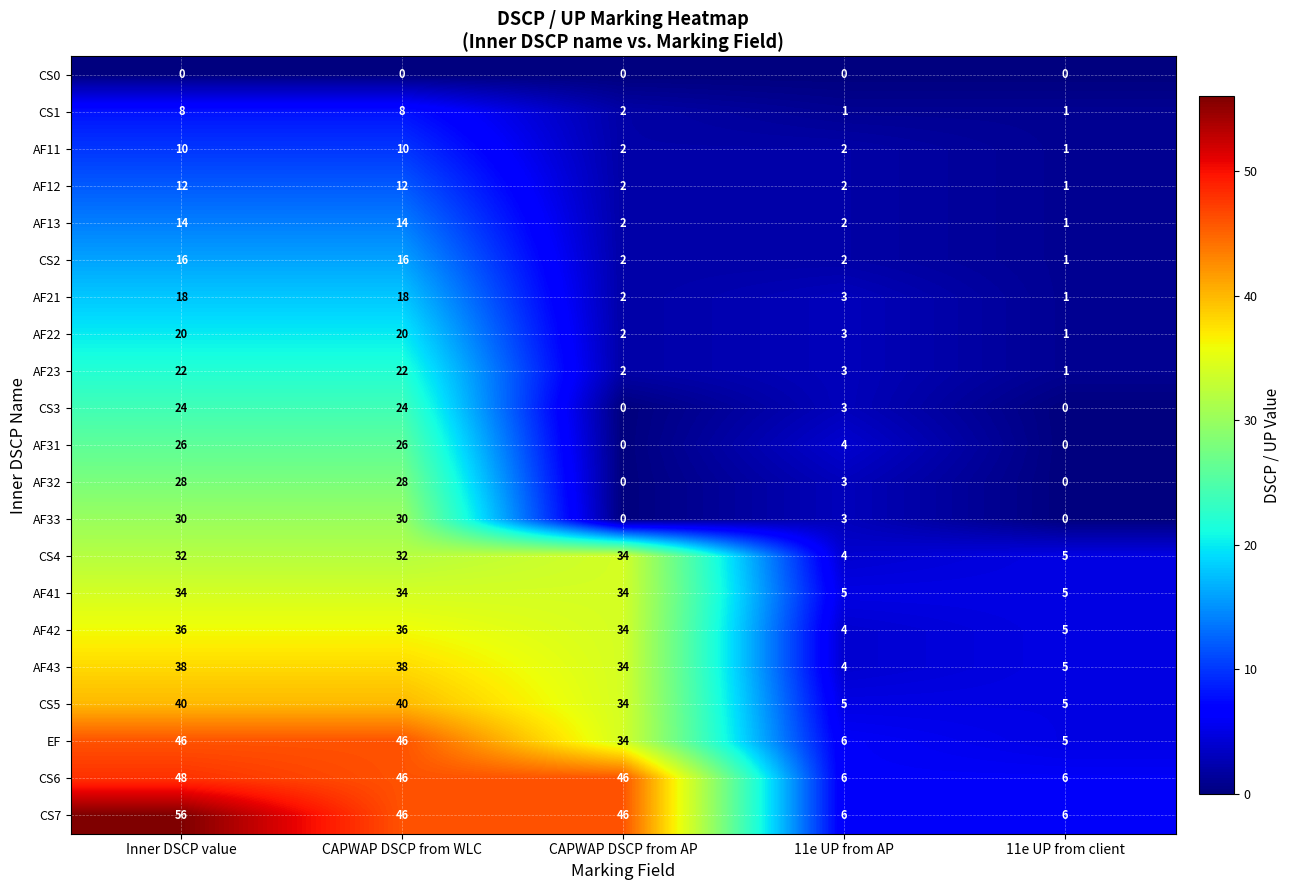

At how many categories does at least one series exceed 52?

1